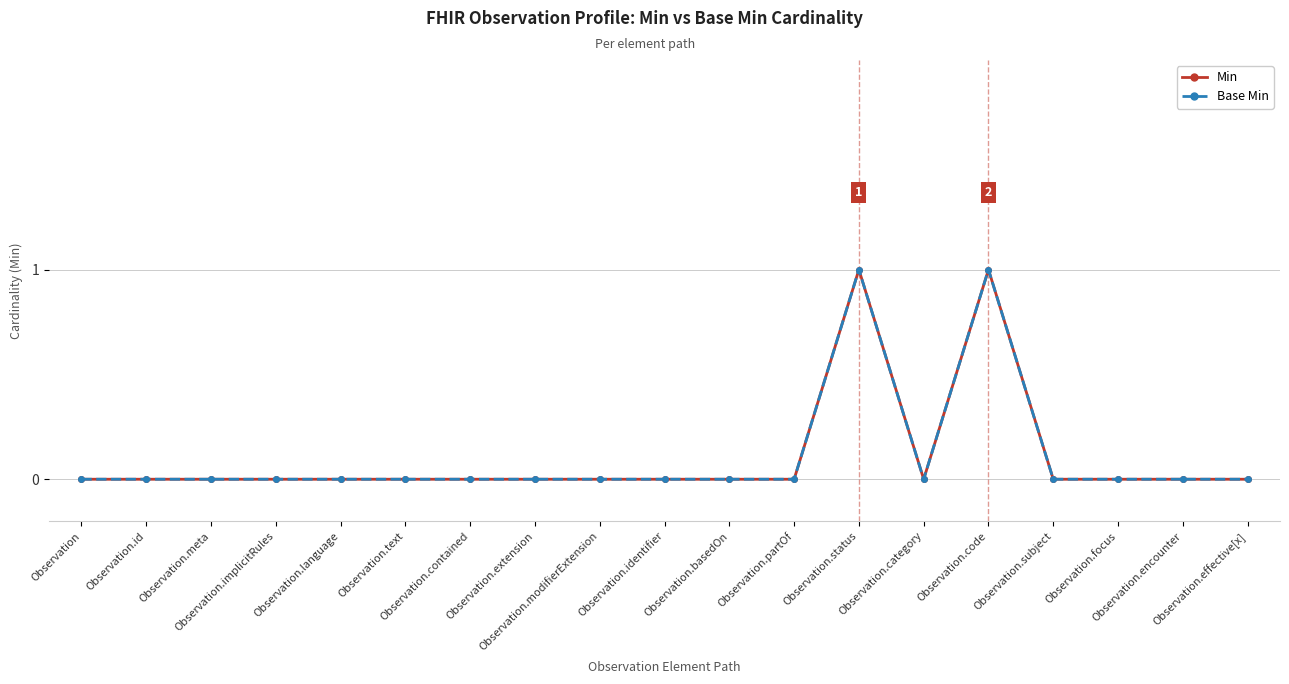

Reading left to right, extract all data points from this chart.

Min: 0	0	0	0	0	0	0	0	0	0	0	0	1	0	1	0	0	0	0
Base Min: 0	0	0	0	0	0	0	0	0	0	0	0	1	0	1	0	0	0	0